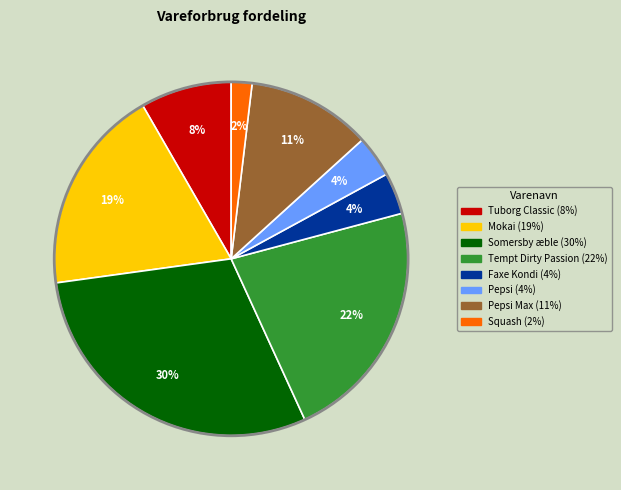

To the nearest percent, what is the difference between the largest and smallest slice percentages?

28%